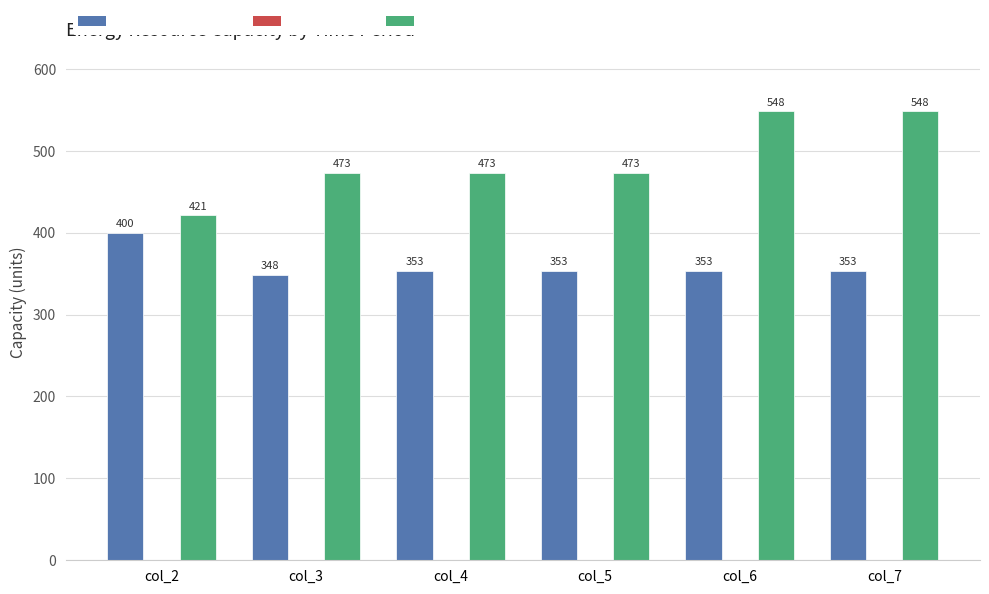

What is the value of the Diesel Generator bar at the 2nd from the left?

348